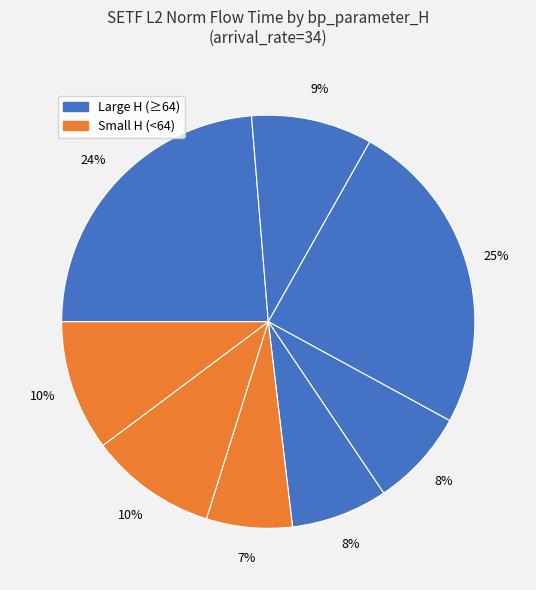

How many segments does this pie chart have?

8